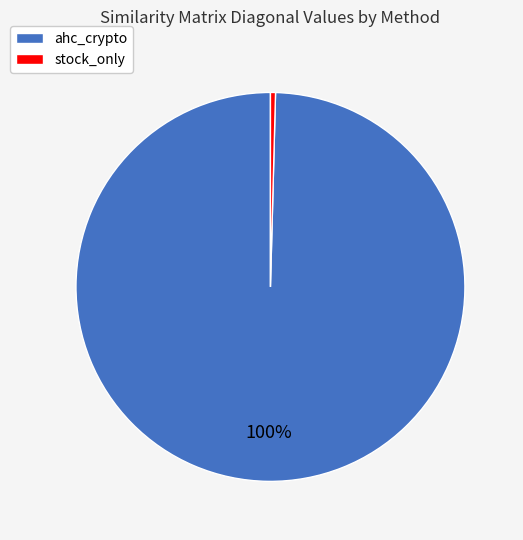

To the nearest percent, what is the combined percentage of stock_only and ahc_crypto?

100%